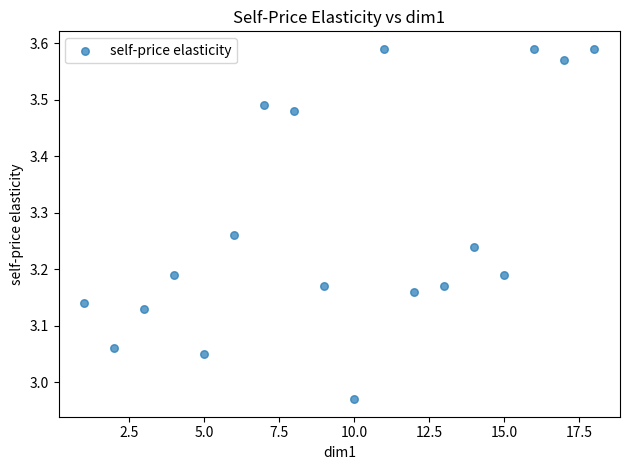

What is the range of Y values (max minus min)?

0.6